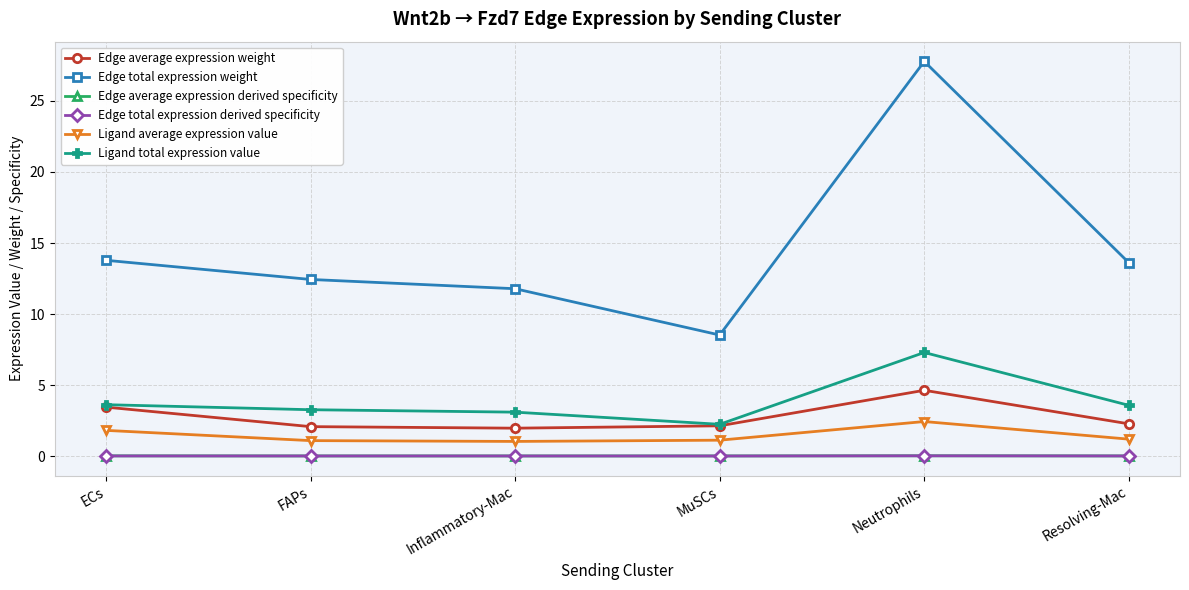

What is the maximum value for Ligand total expression value?

7.3